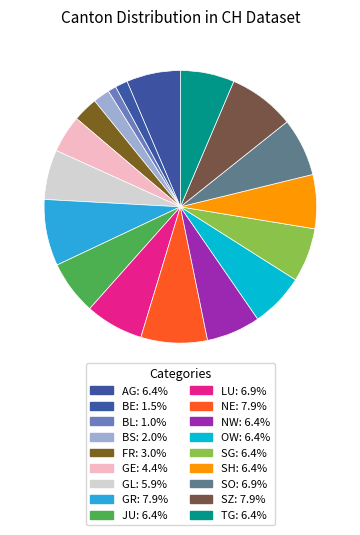

Rank the categories by value from highest to lowest.

GR, NE, SZ, LU, SO, AG, JU, NW, OW, SG, SH, TG, GL, GE, FR, BS, BE, BL